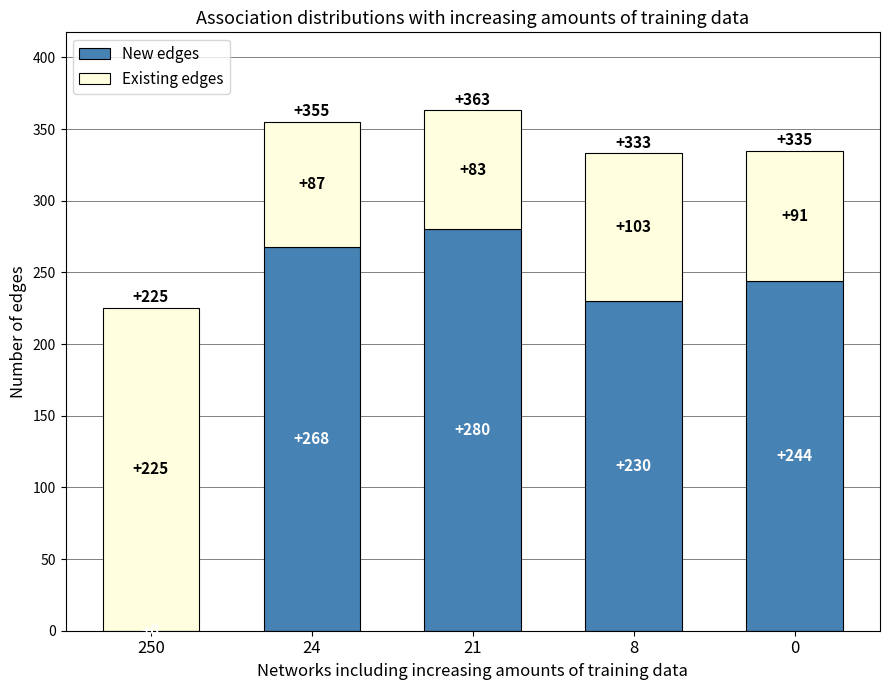

Reading left to right, list the values for the New edges series.

250=0	24=268	21=280	8=230	0=244